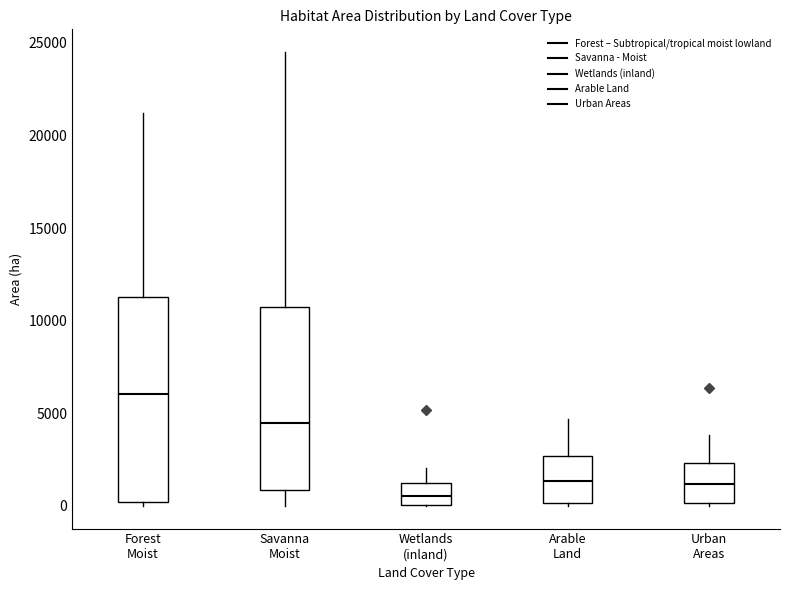

Reading left to right, transcribe this box plot: for each box, give where its median line is, the range the box spans, and where its two whiskers end, as read against the y-axis. The values are not printed on the chart, so give them approximately, as read against the axis.

Forest Moist: median 6000, box 0 to 11500, whiskers 0 (just below the box's lower edge) to 21000
Savanna Moist: median 4500, box 1000 to 10500, whiskers 0 to 24500
Wetlands (inland): median 500, box 0 to 1500, whiskers 0 to 2000
Arable Land: median 1500, box 0 to 2500, whiskers 0 to 4500
Urban Areas: median 1000, box 0 to 2500, whiskers 0 (just below the box's lower edge) to 4000